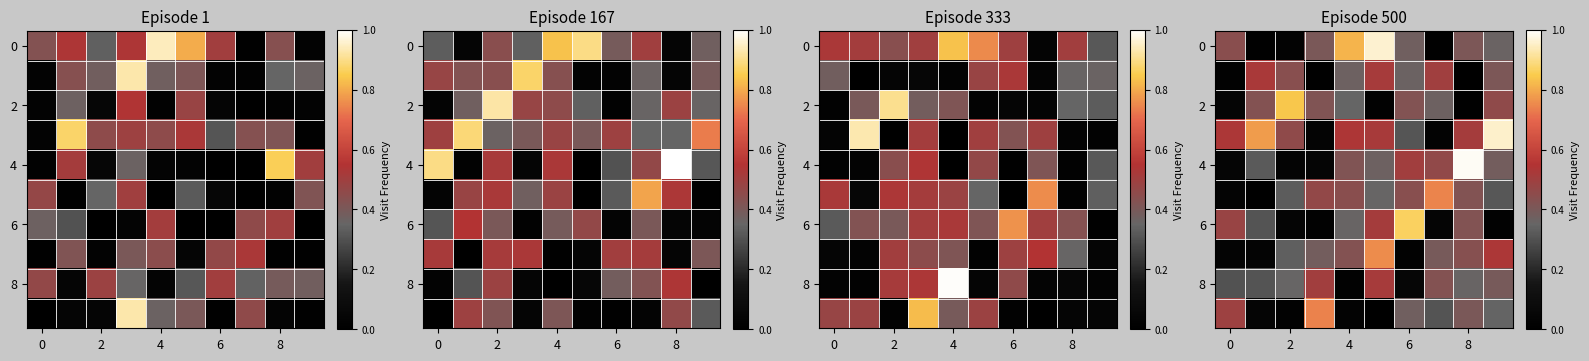

Which series has the largest range (max minus min)?

row_4